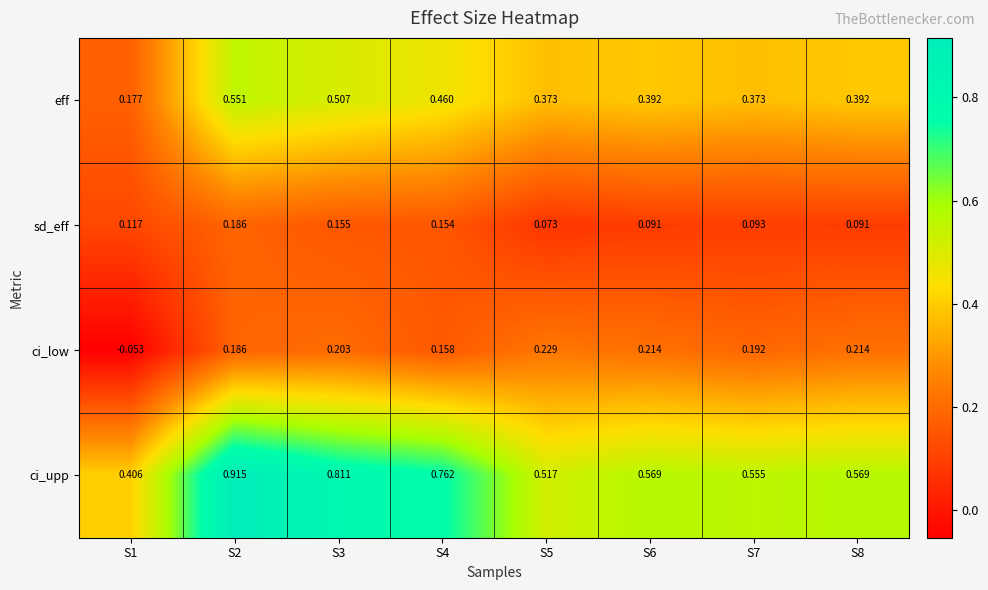

Which series has the largest total across all categories?

ci_upp